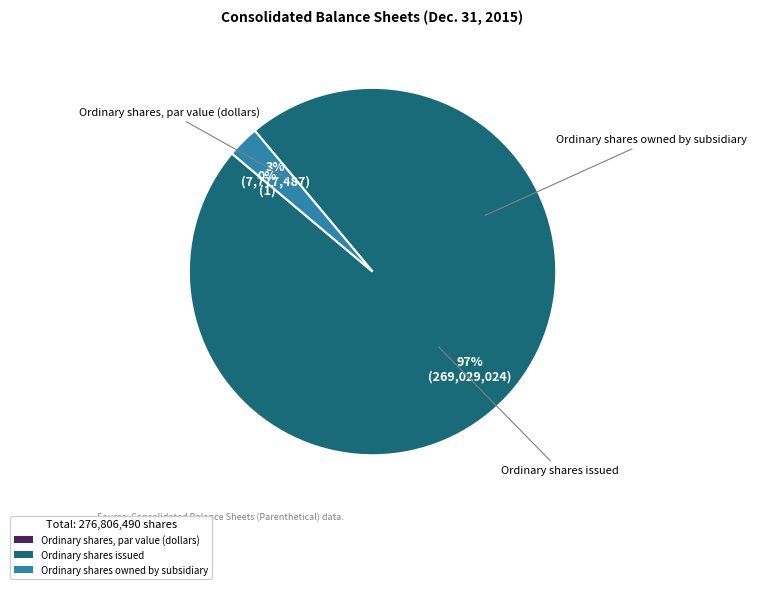

Does any single category account for the majority?

Yes